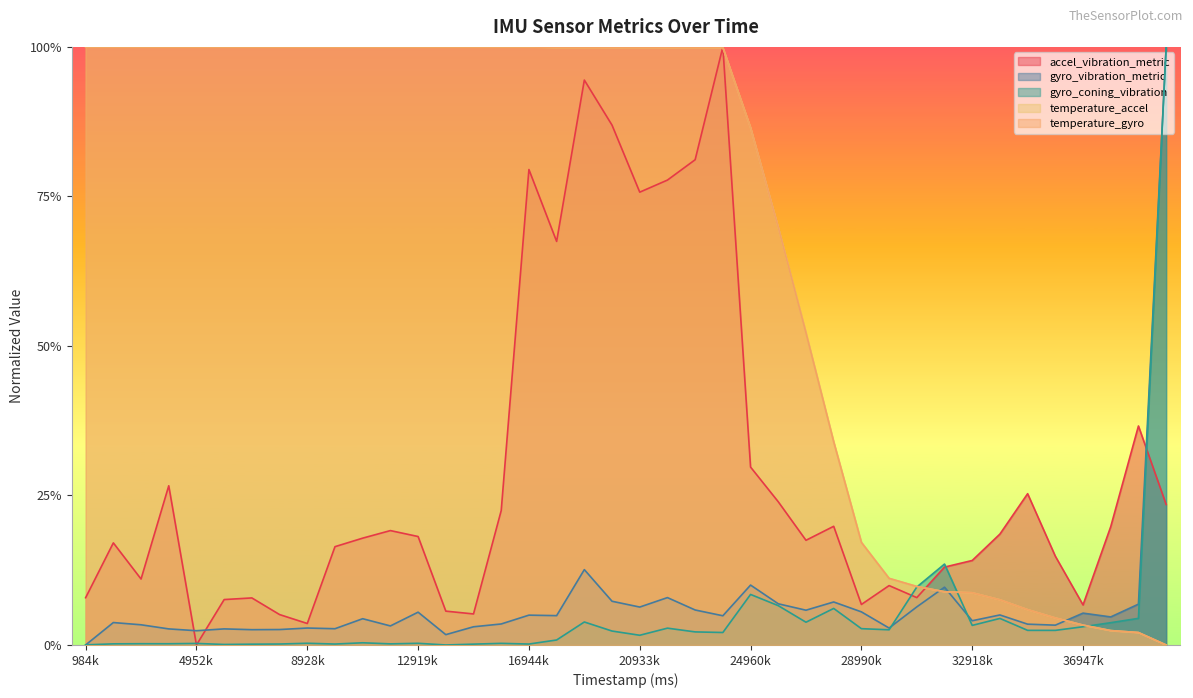

Which series has the largest total across all categories?

temperature_accel